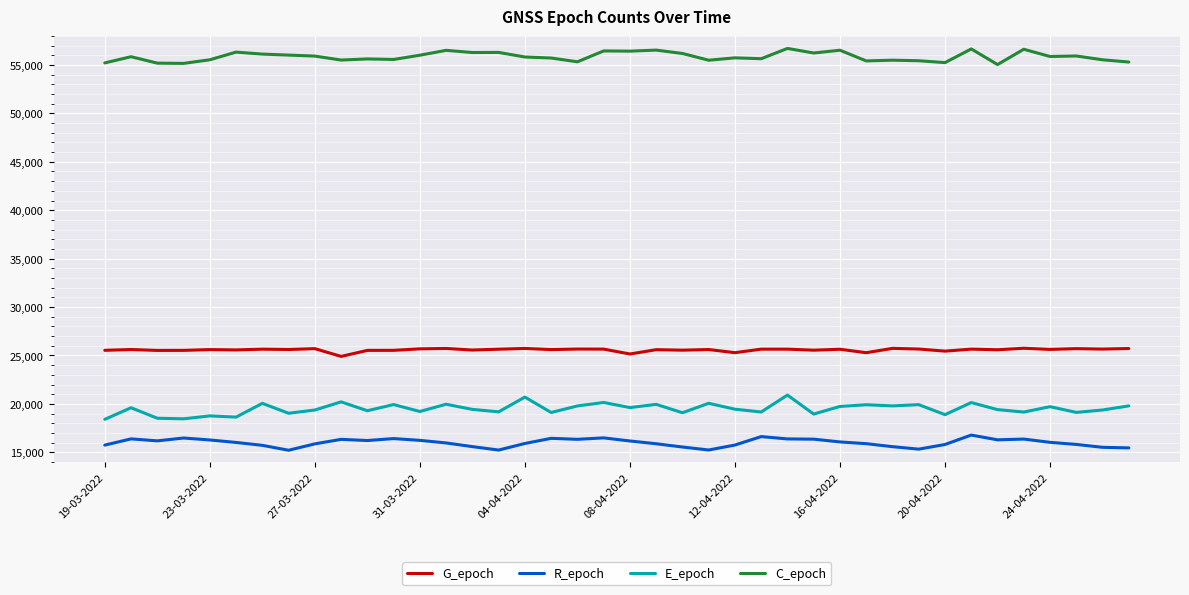

Which series has the largest total across all categories?

C_epoch